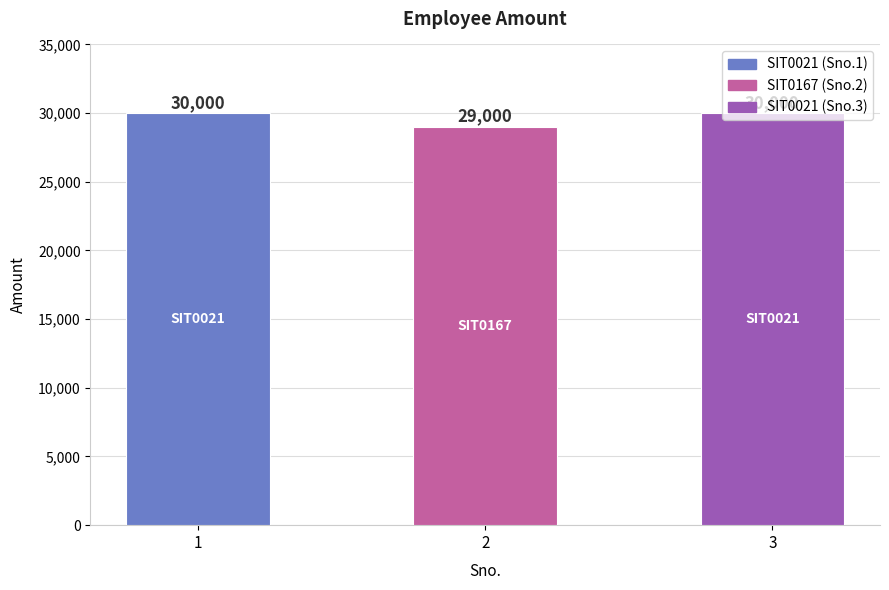

Reading right to left, extract all data points from this chart.

30000	29000	30000